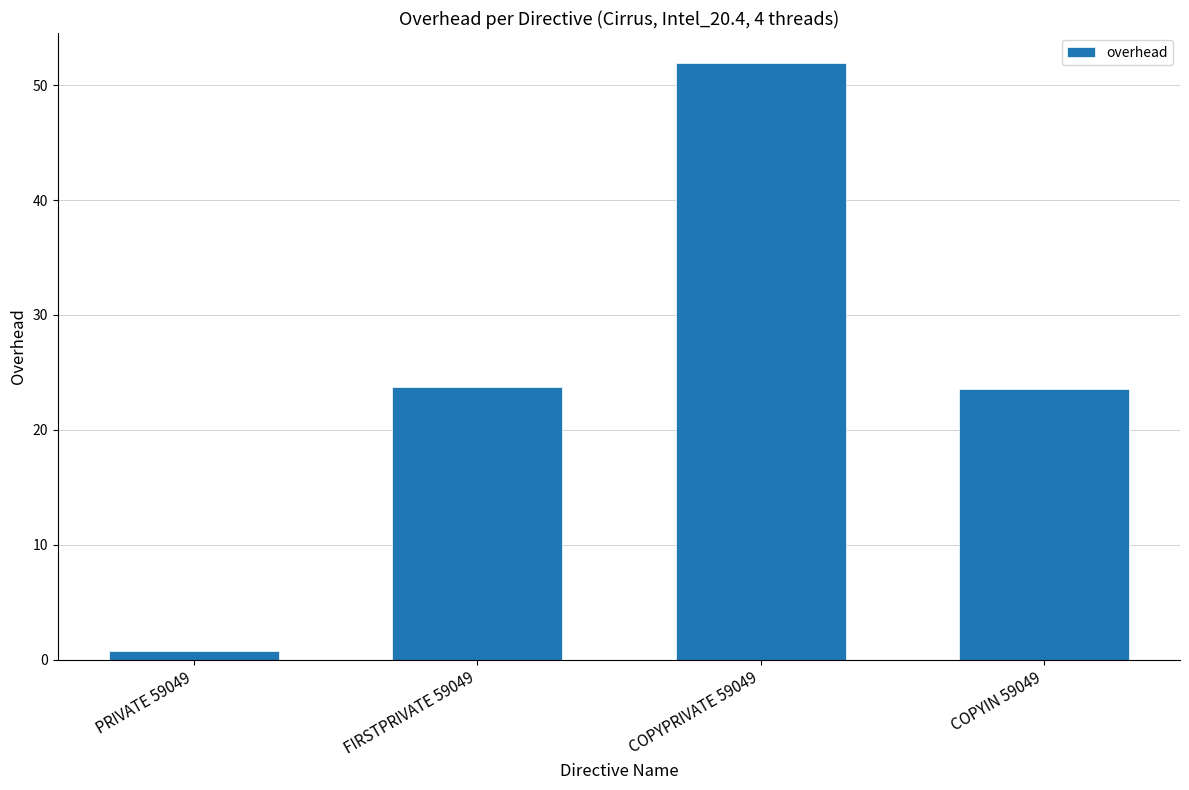

The chart shows a value of 14.6 at FIRSTPRIVATE 59049. True or false?

False